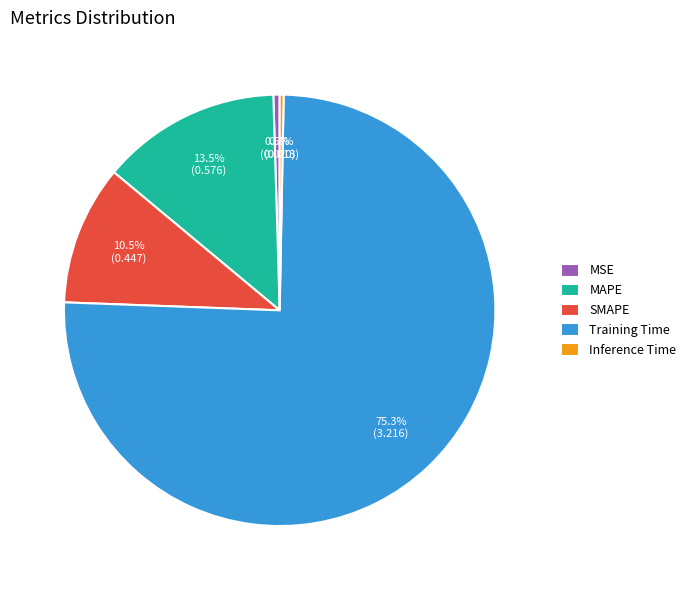

Count the number of slices in the pie.

5